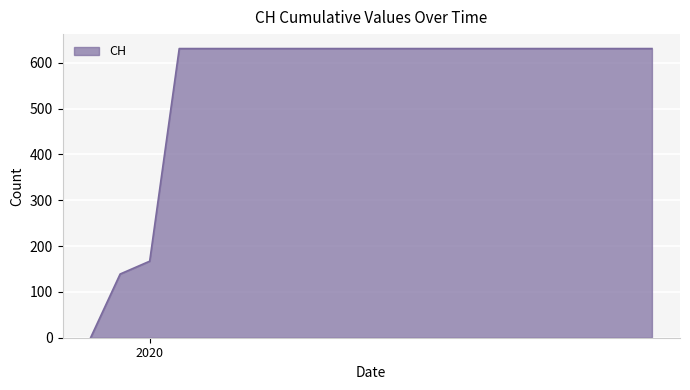

What is the difference between the maximum and minimum values?

631